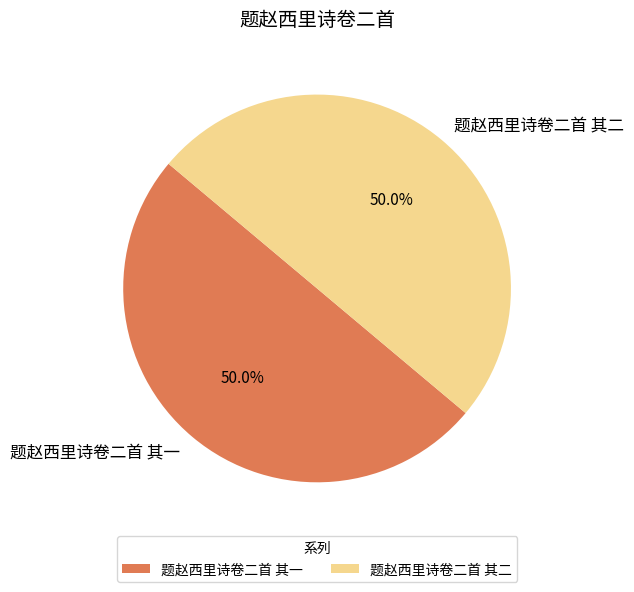

How many slices are in this pie chart?

2